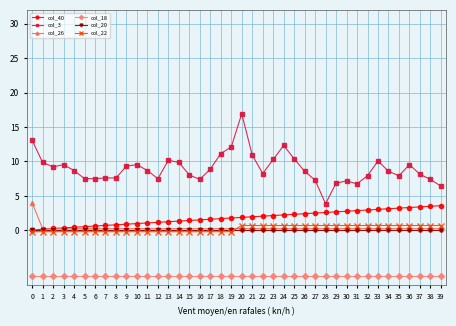

Between 32 and 33, which series saw the biggest shift?

col_3